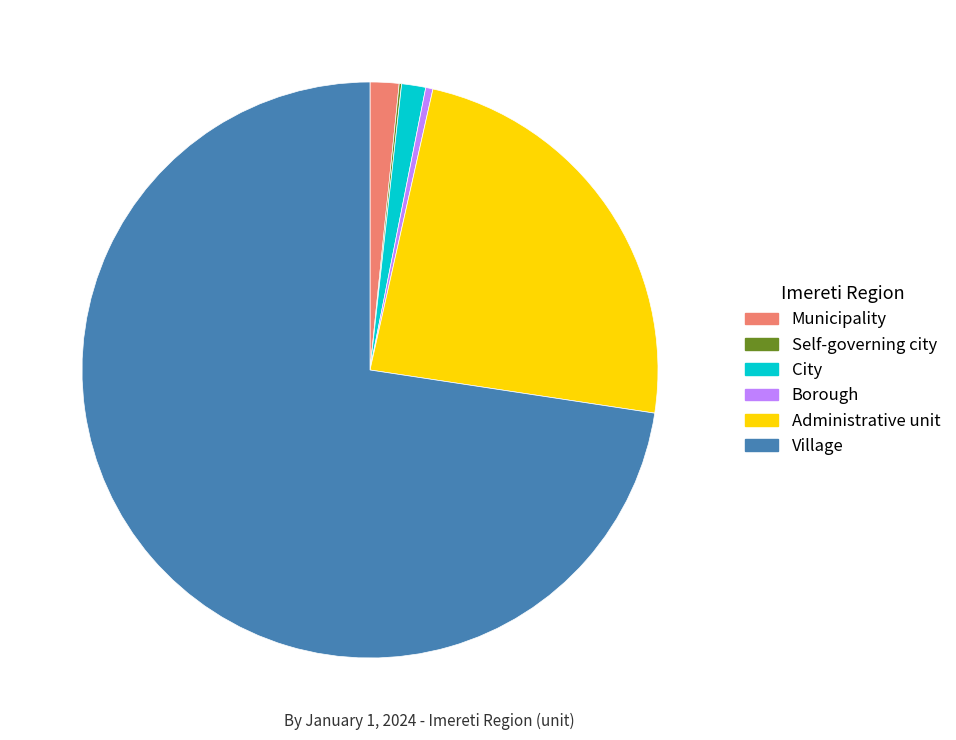

Which slice is the largest?

Village